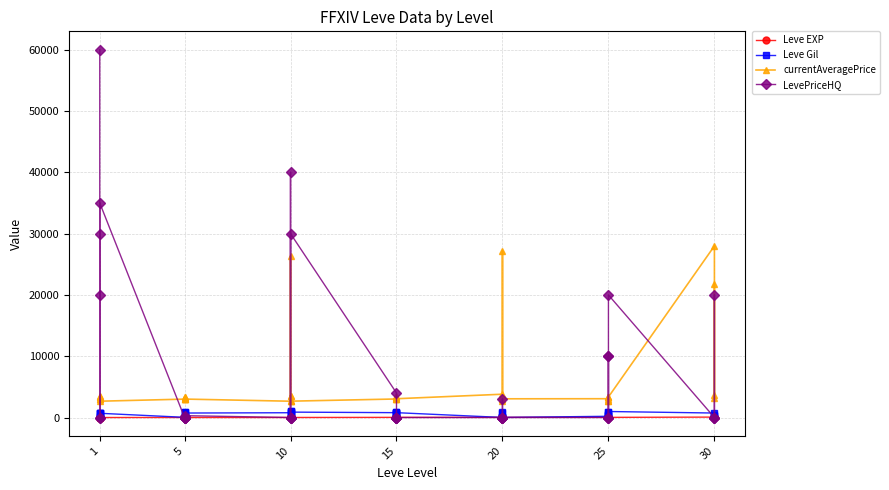

True or false: Leve EXP has more than 2 interior local peaks.

True